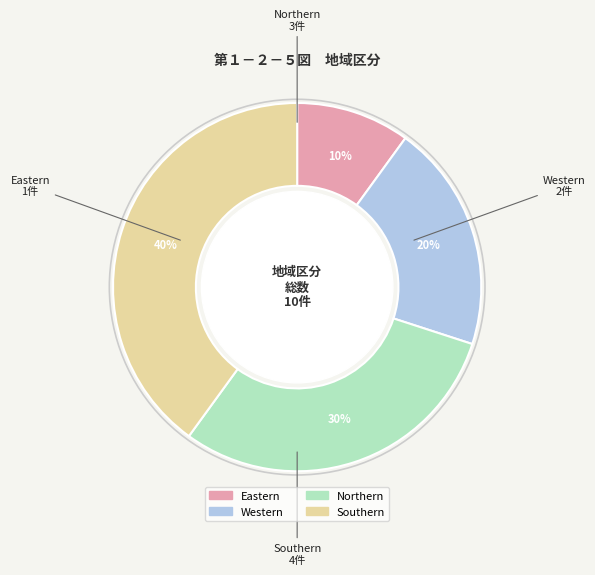

Approximately how many times larger is the value at Southern compared to Western?

2.0